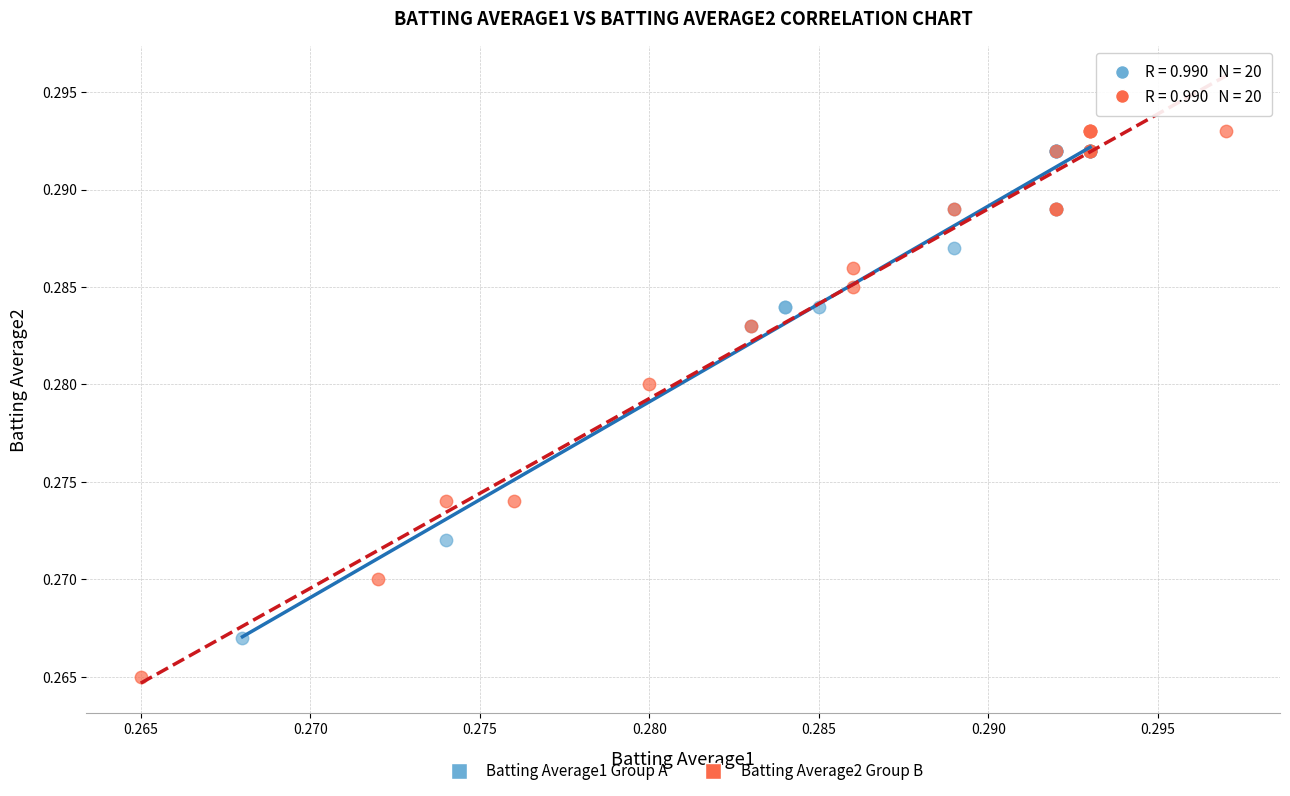

Which series reaches the minimum Y coordinate?

Batting Average2 Group B